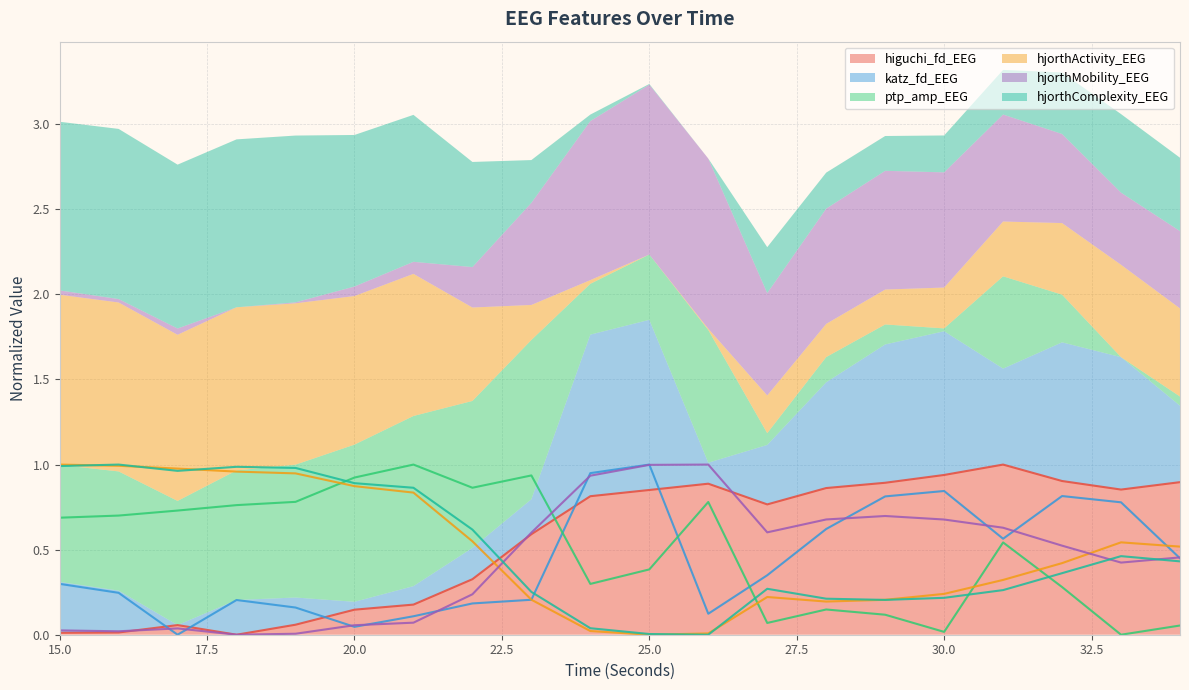

Which series has the largest total across all categories?

higuchi_fd_EEG